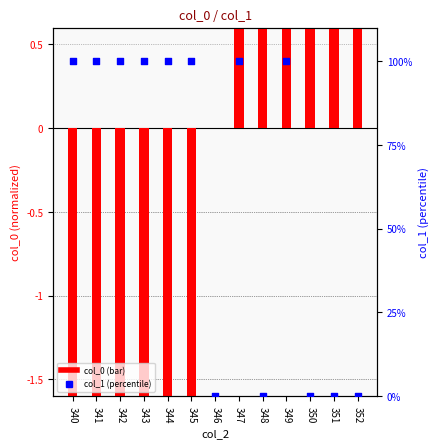

What is the total value across all series at 350?

15.0